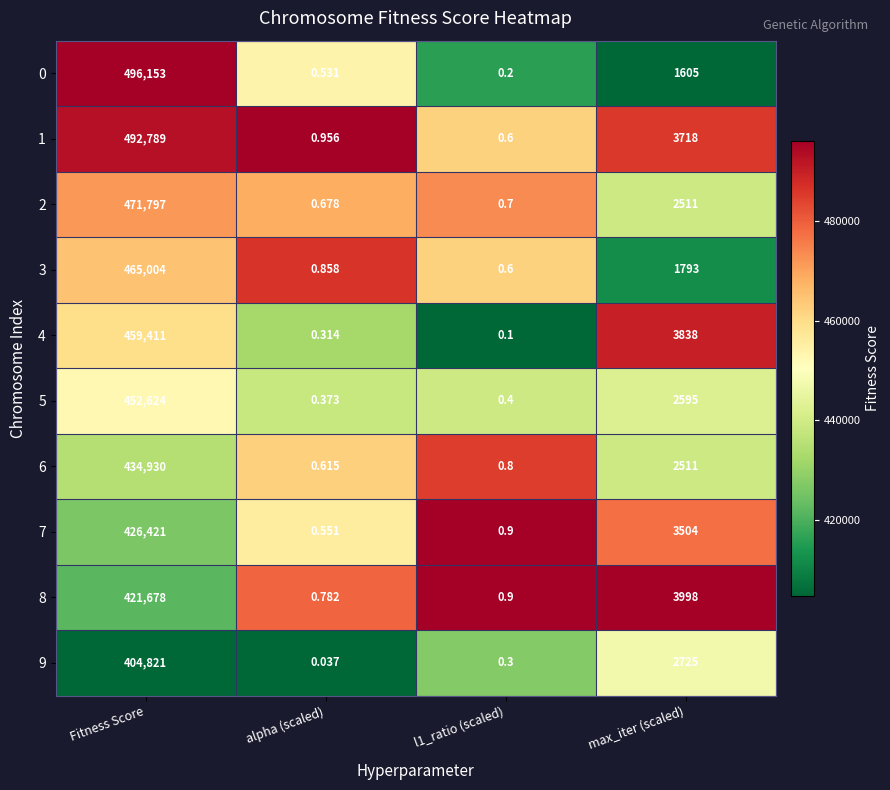

Count the number of data series in this chart.

10